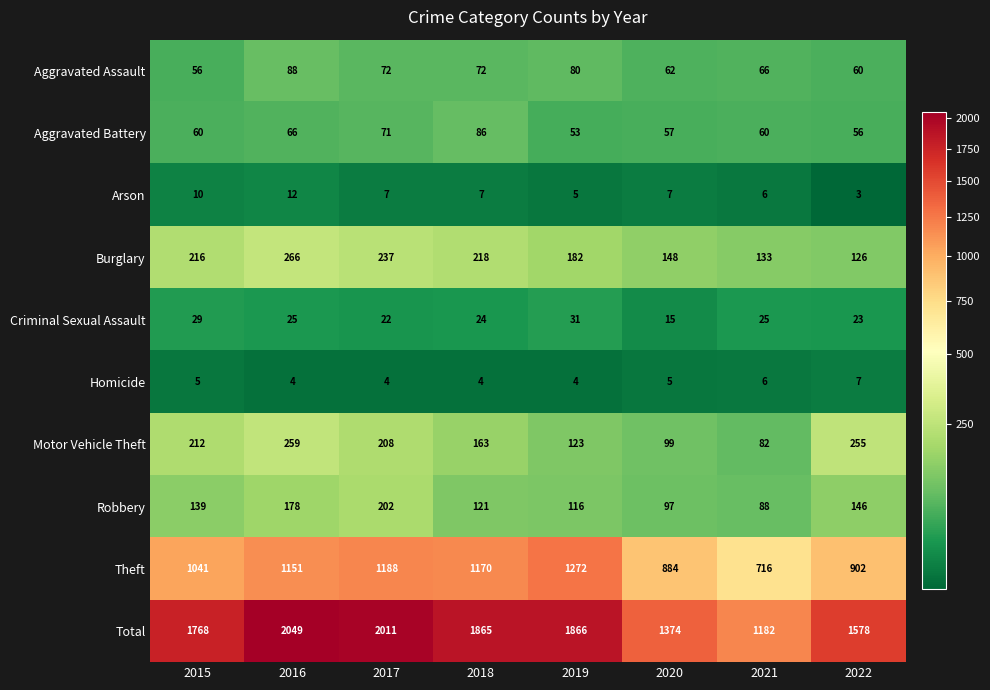

Which category has the lowest value across all series?

2022